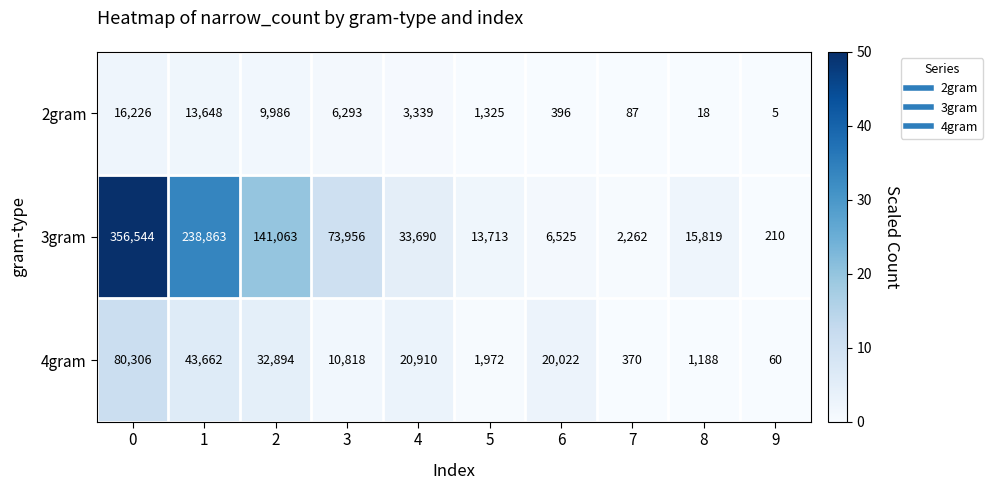

What is the sum of the 4gram values at 4 and 2?

53804